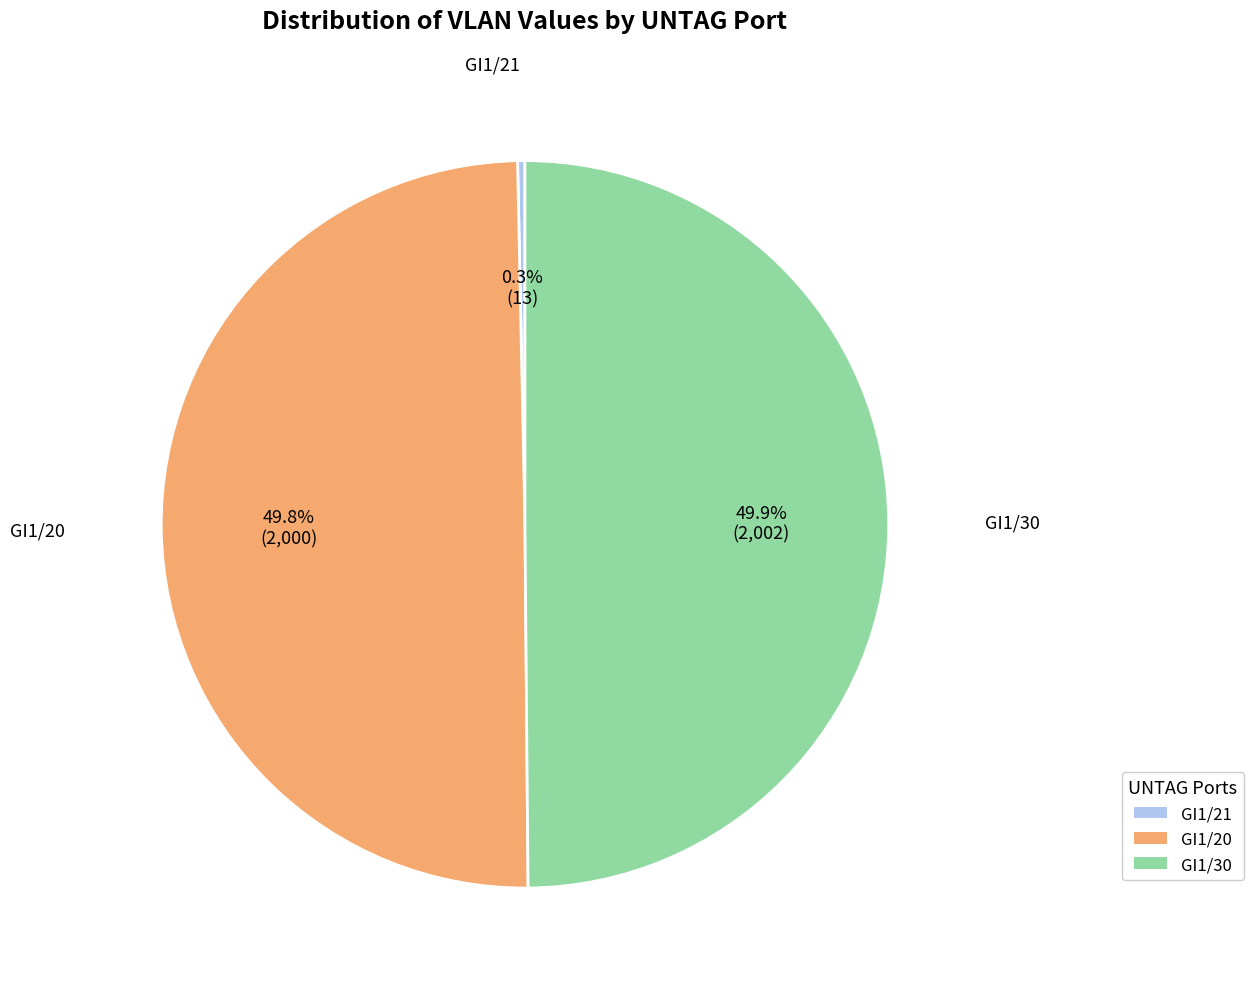

What is the smallest slice in the pie chart?

GI1/21